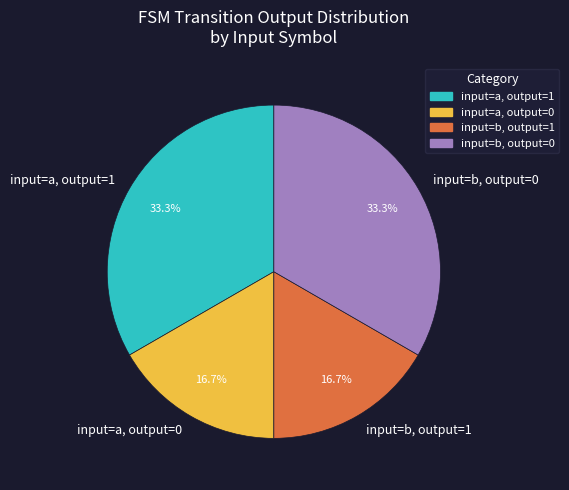

What percentage is NOT represented by input=b, output=1?

83.3%